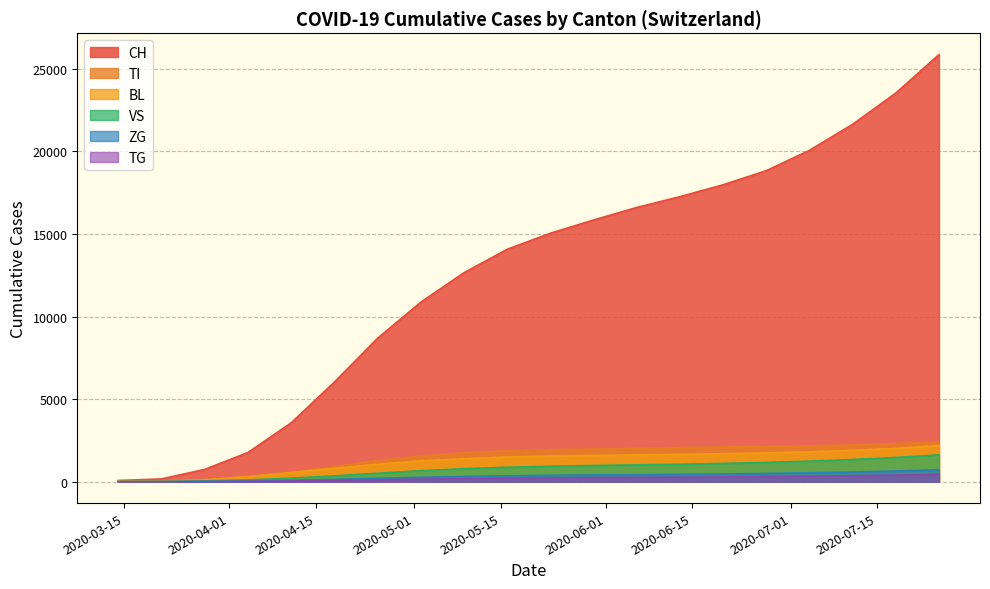

What is the maximum value for TI?

2408